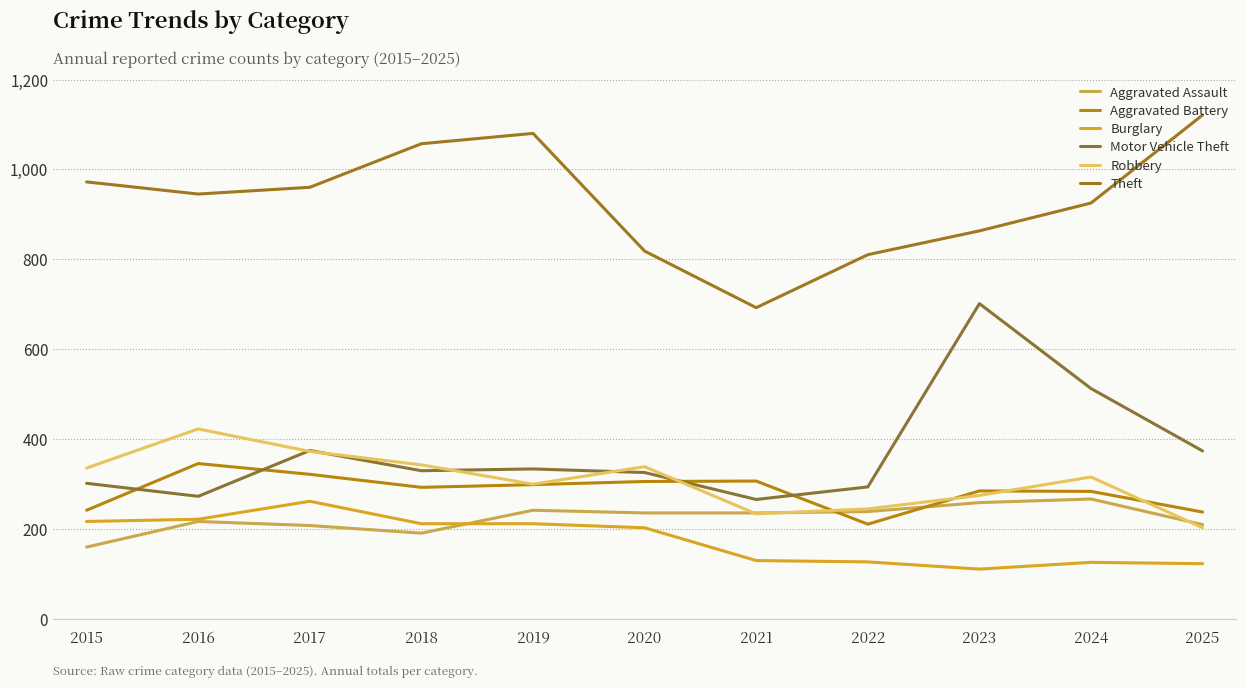

At which label does Aggravated Assault first exceed 235?

2019